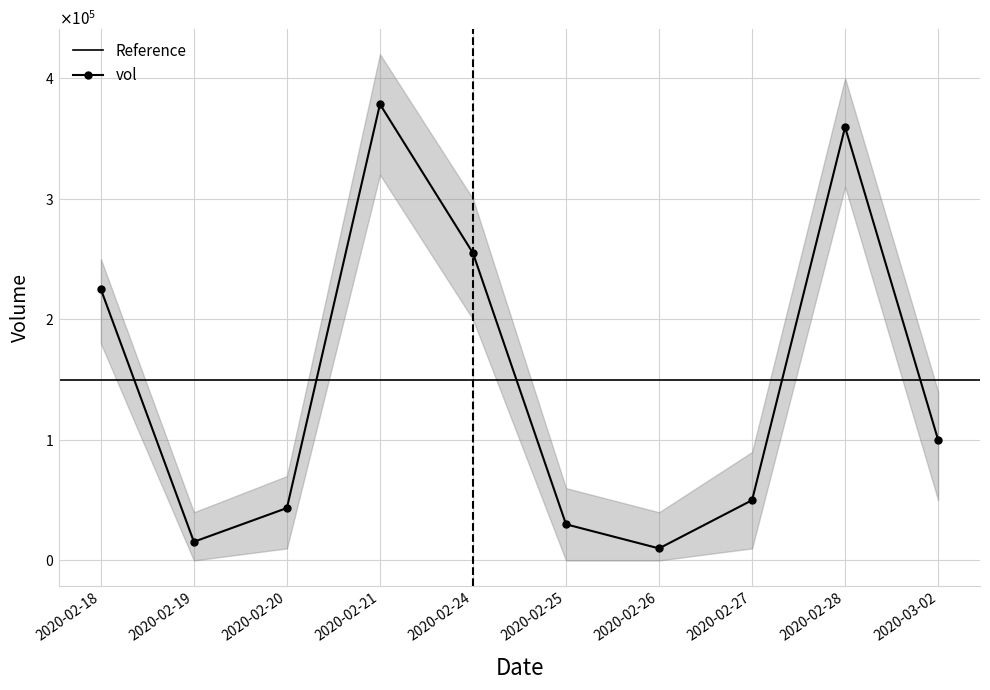

What is the label of the 7th point from the right?

2020-02-21